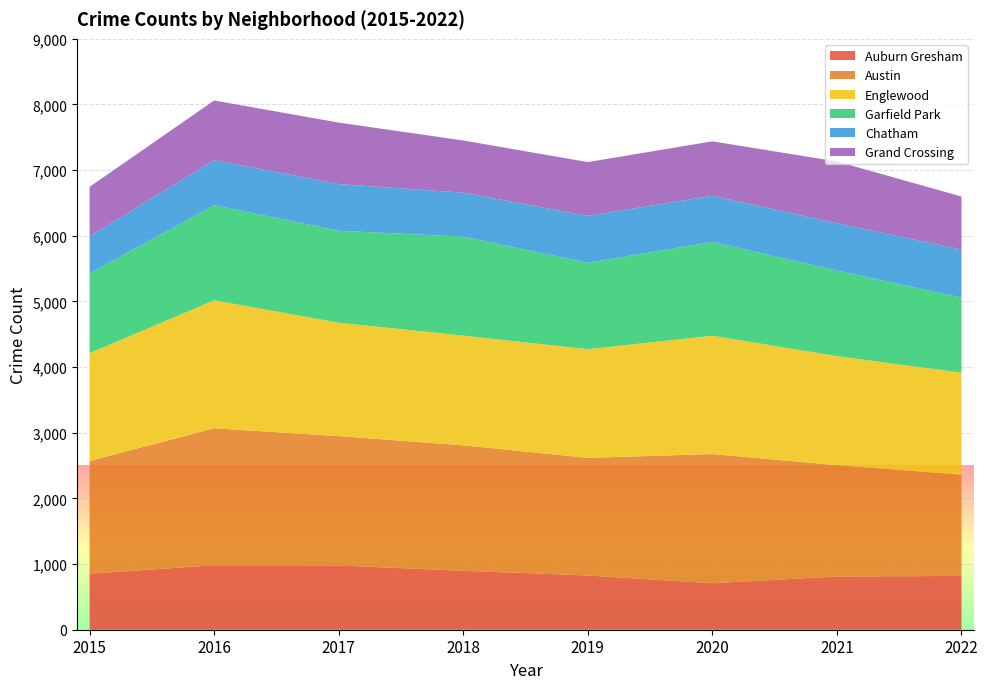

Reading right to left, extract all data points from this chart.

Auburn Gresham: 819	811	708	826	898	978	983	852
Austin: 1542	1696	1968	1792	1911	1971	2086	1719
Englewood: 1554	1660	1802	1654	1671	1727	1948	1642
Garfield Park: 1144	1303	1429	1317	1507	1401	1449	1214
Chatham: 732	721	703	714	670	711	687	565
Grand Crossing: 807	941	829	820	795	936	908	754